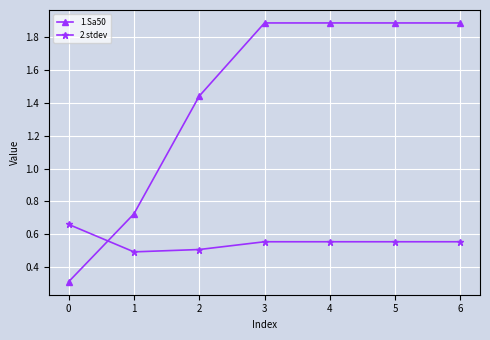

True or false: 1.Sa50 has more than 2 points higher than both neighbors.

False